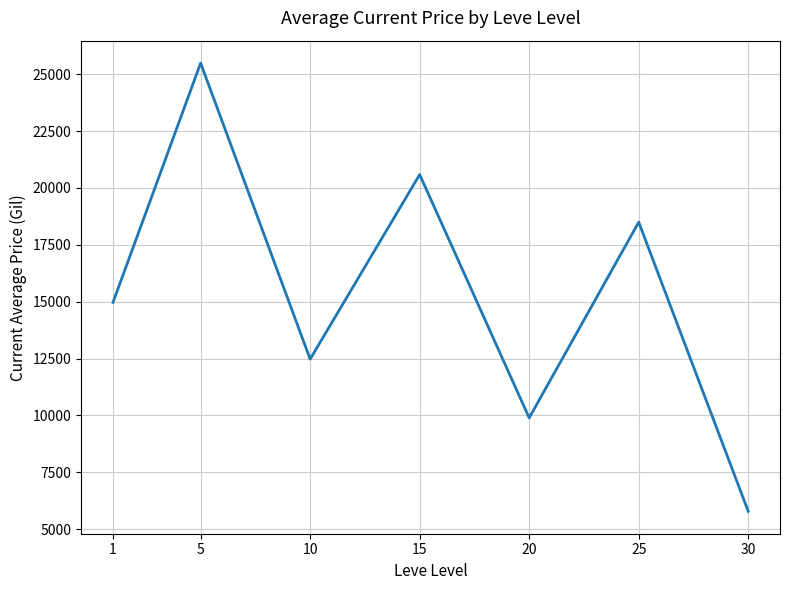

Which category has the highest value across all series?

5